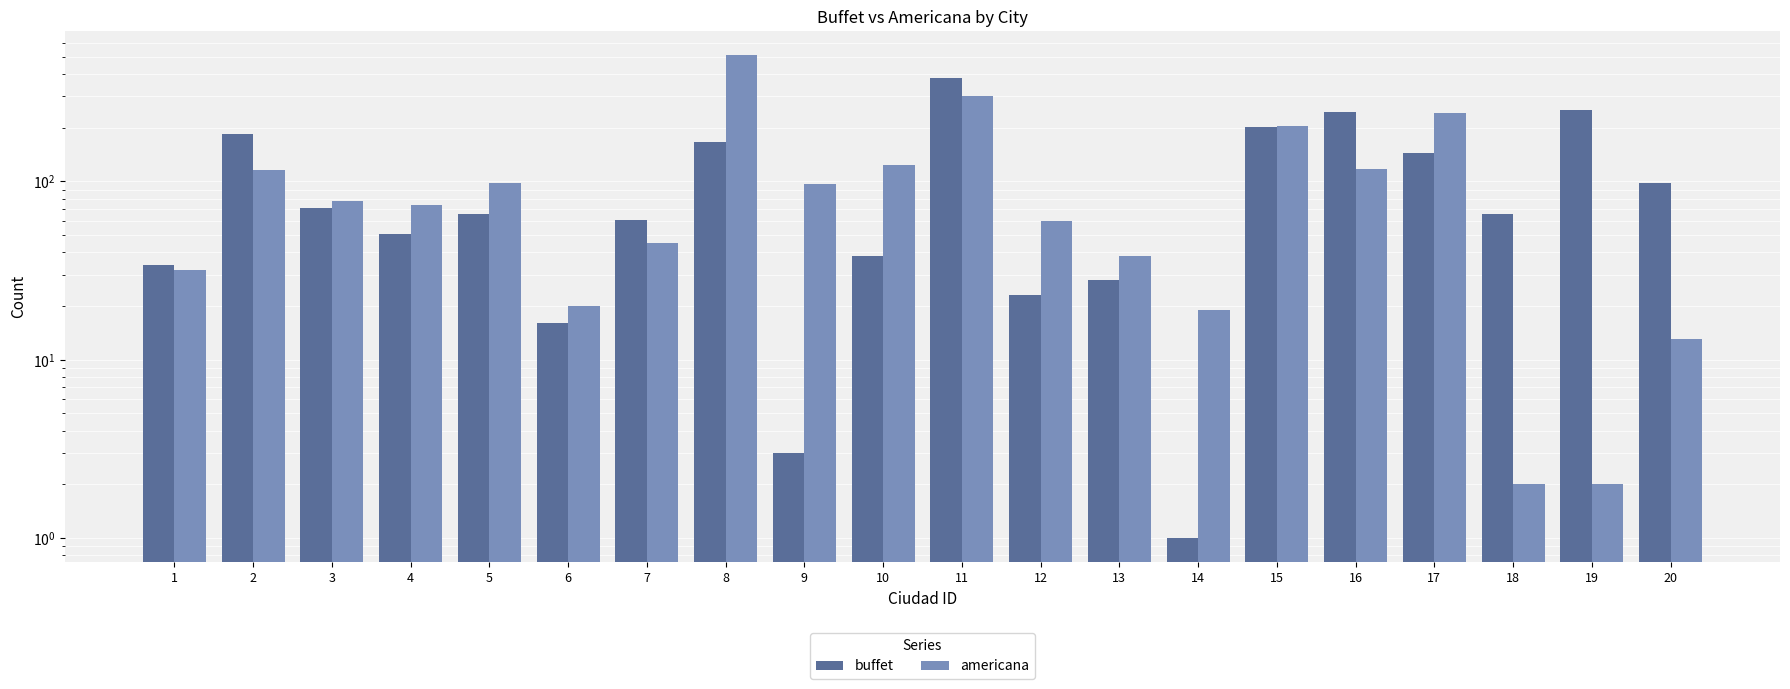

What is the difference between the maximum and second lowest values in the americana series?

507